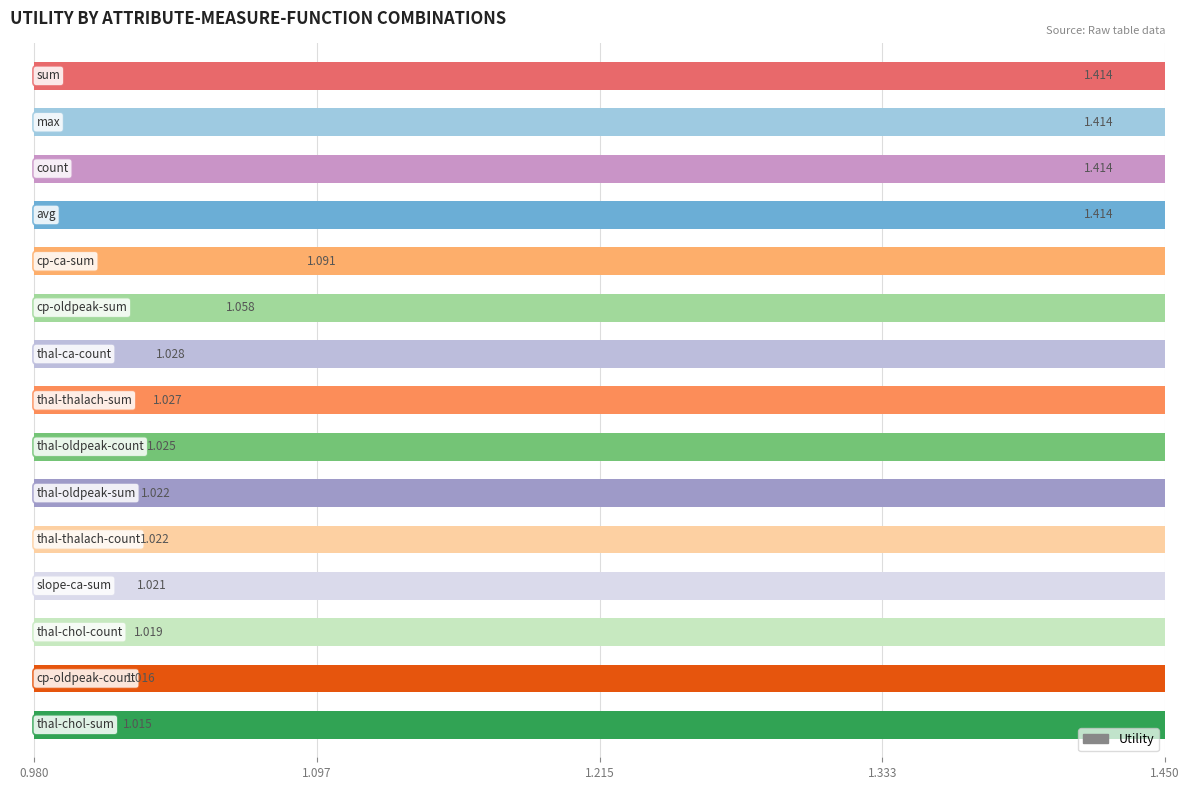

List the labels in order of value, smallest first.

thal-chol-sum, cp-oldpeak-count, thal-chol-count, slope-ca-sum, thal-thalach-count, thal-oldpeak-sum, thal-oldpeak-count, thal-thalach-sum, thal-ca-count, cp-oldpeak-sum, cp-ca-sum, sum, avg, max, count